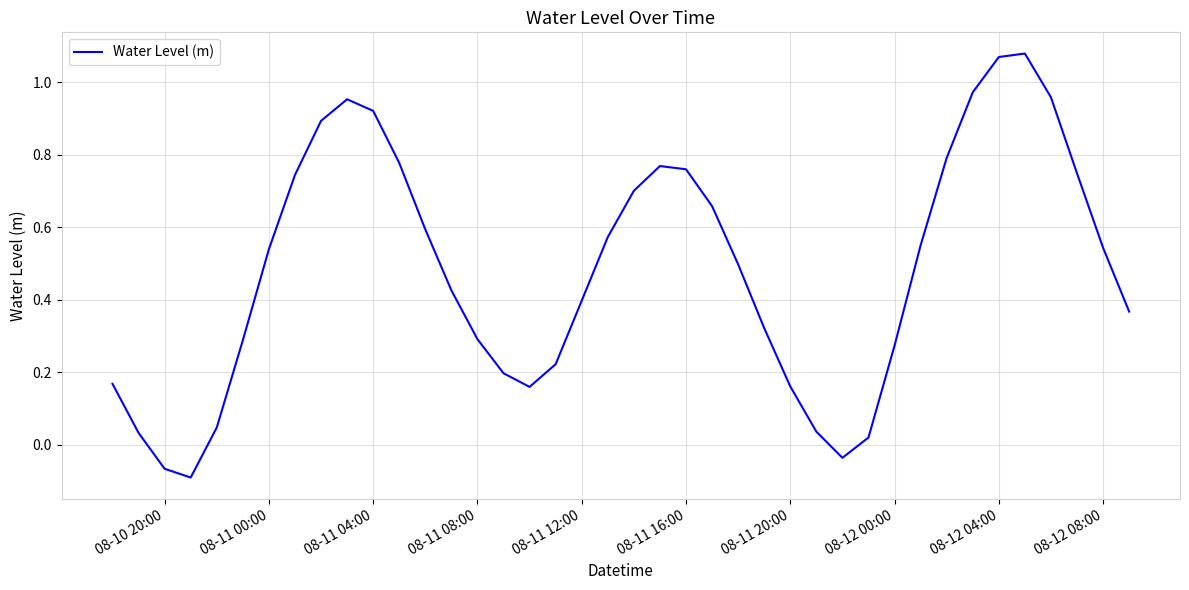

What is the difference between the maximum and minimum values?

1.2